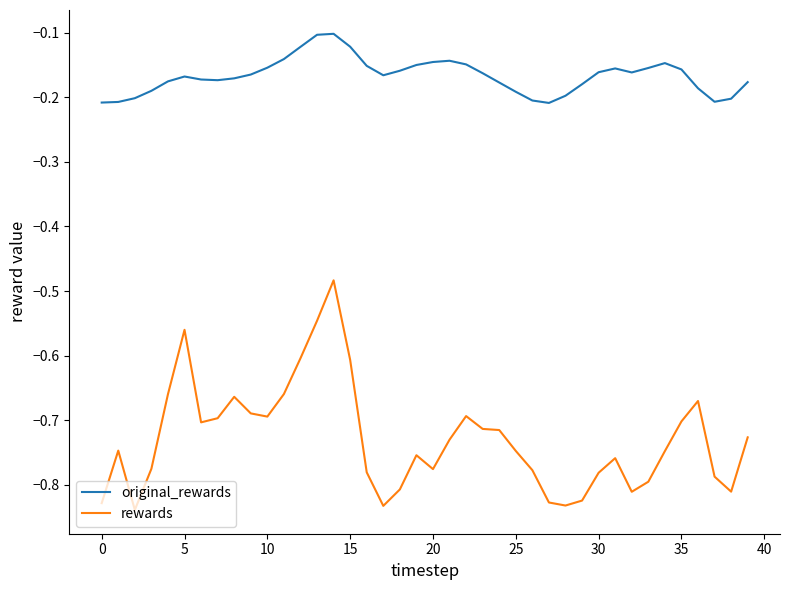

What is the difference between the maximum and second lowest values in the rewards series?

0.3